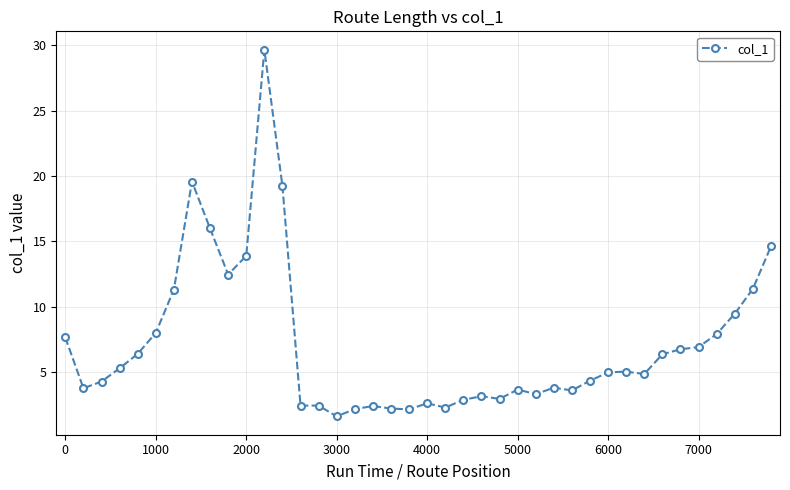

What is the value of the 18th point from the left?

2.4